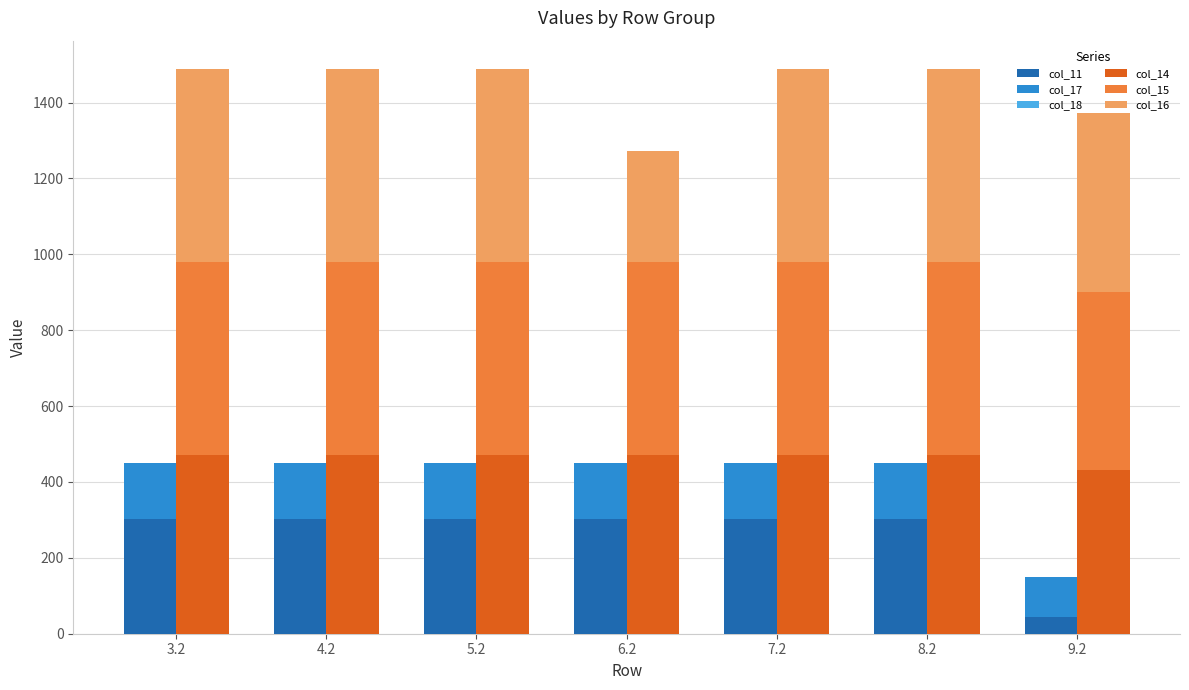

How many values in the col_15 series are below 508?

1